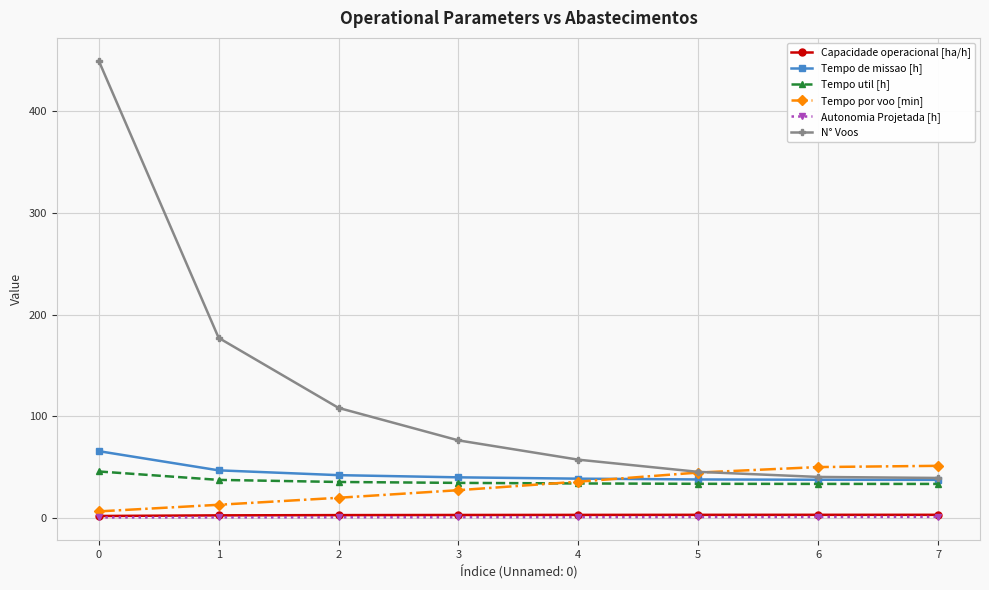

The Tempo de missao [h] series shows 65.4 at 0. True or false?

True